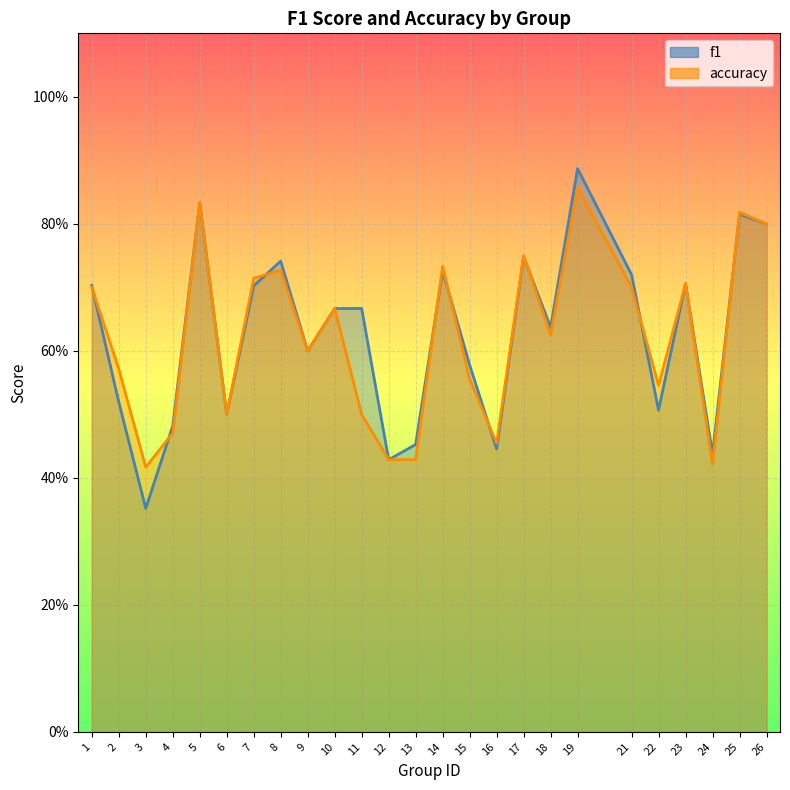

Reading left to right, what are all the values shown in this chart?

f1: 0.7	0.5	0.4	0.5	0.8	0.5	0.7	0.7	0.6	0.7	0.7	0.4	0.5	0.7	0.6	0.4	0.7	0.6	0.9	0.7	0.5	0.7	0.4	0.8	0.8
accuracy: 0.7	0.6	0.4	0.5	0.8	0.5	0.7	0.7	0.6	0.7	0.5	0.4	0.4	0.7	0.6	0.5	0.8	0.6	0.9	0.7	0.5	0.7	0.4	0.8	0.8